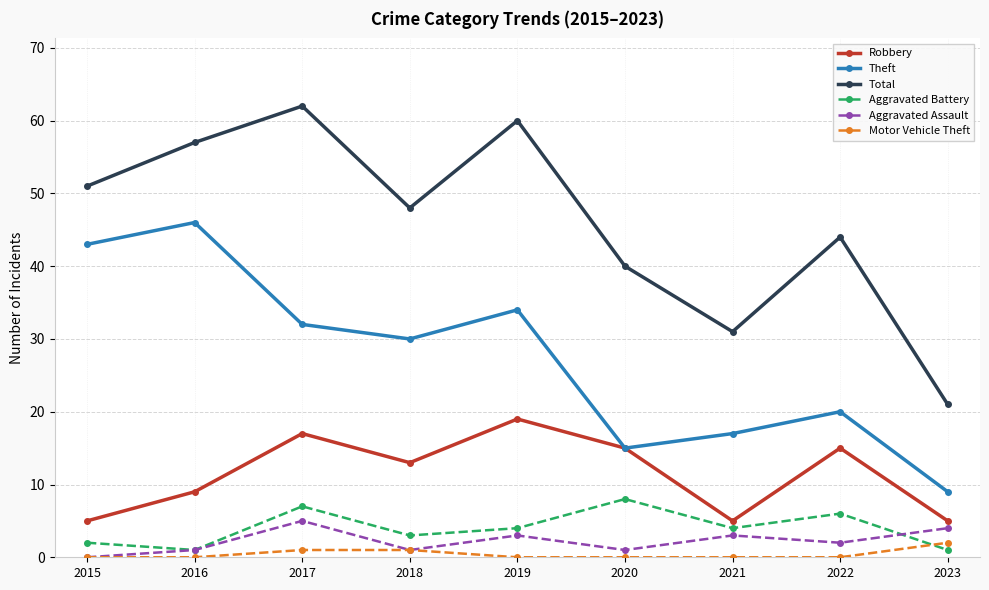

Count the number of categories in the chart.

9